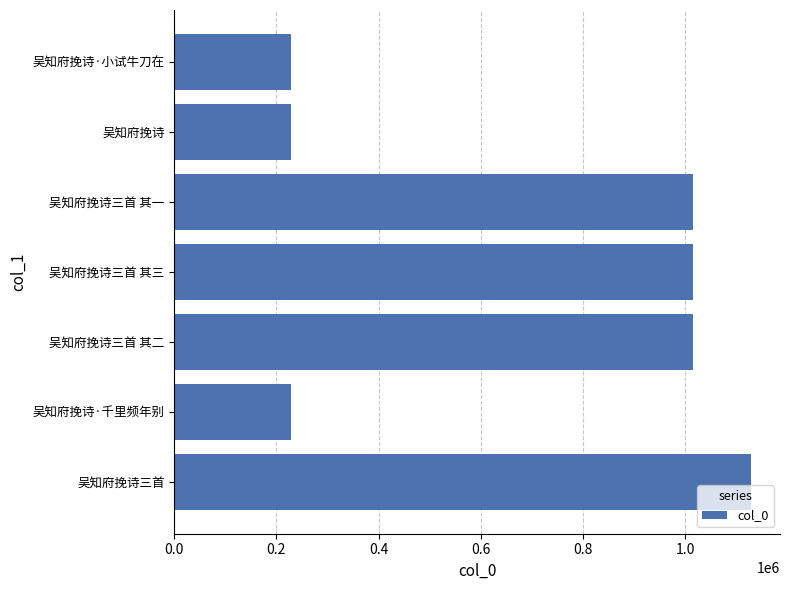

The chart shows a value of 229227 at 吴知府挽诗. True or false?

True